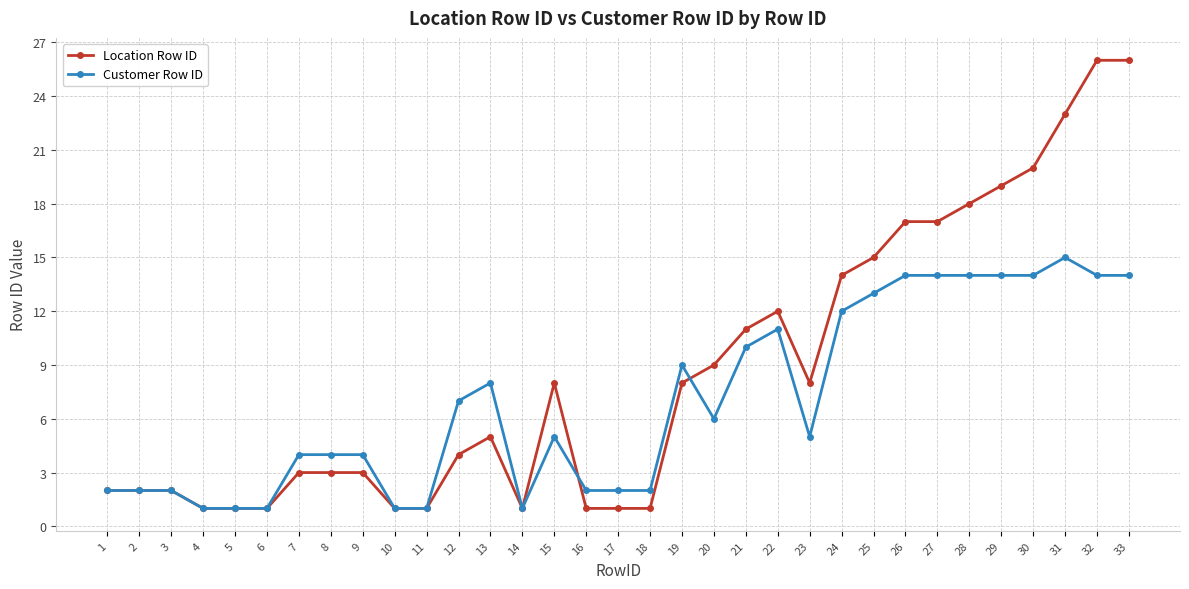

True or false: Location Row ID has more than 1 points higher than both neighbors.

True